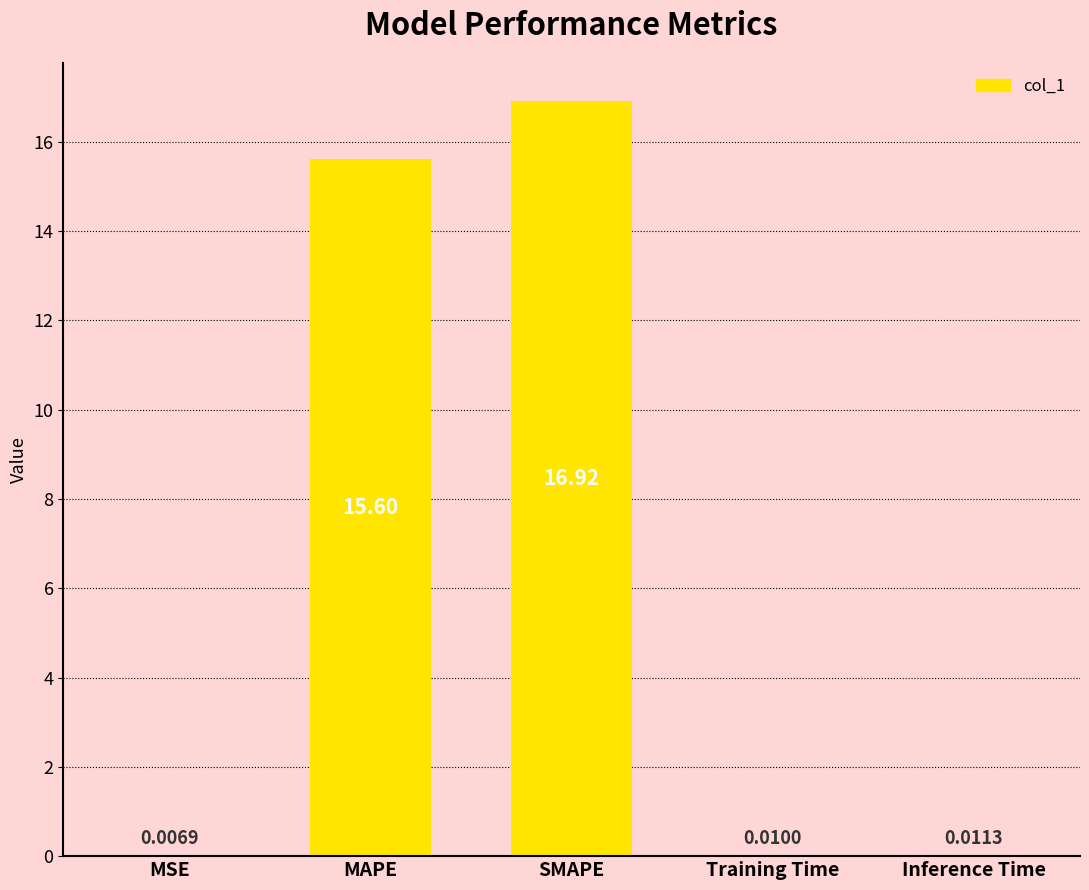

What is the sum of the values at SMAPE and MSE?

16.9